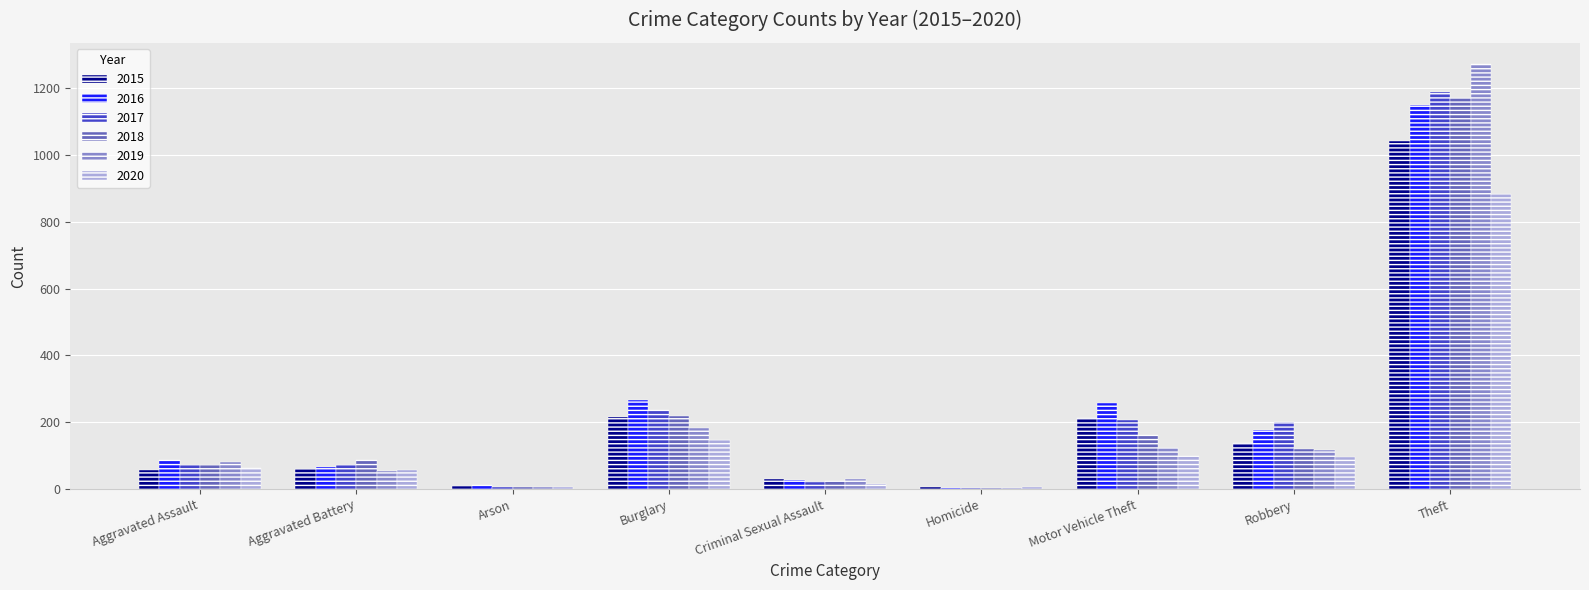

Which label corresponds to the largest value in the chart?

Theft